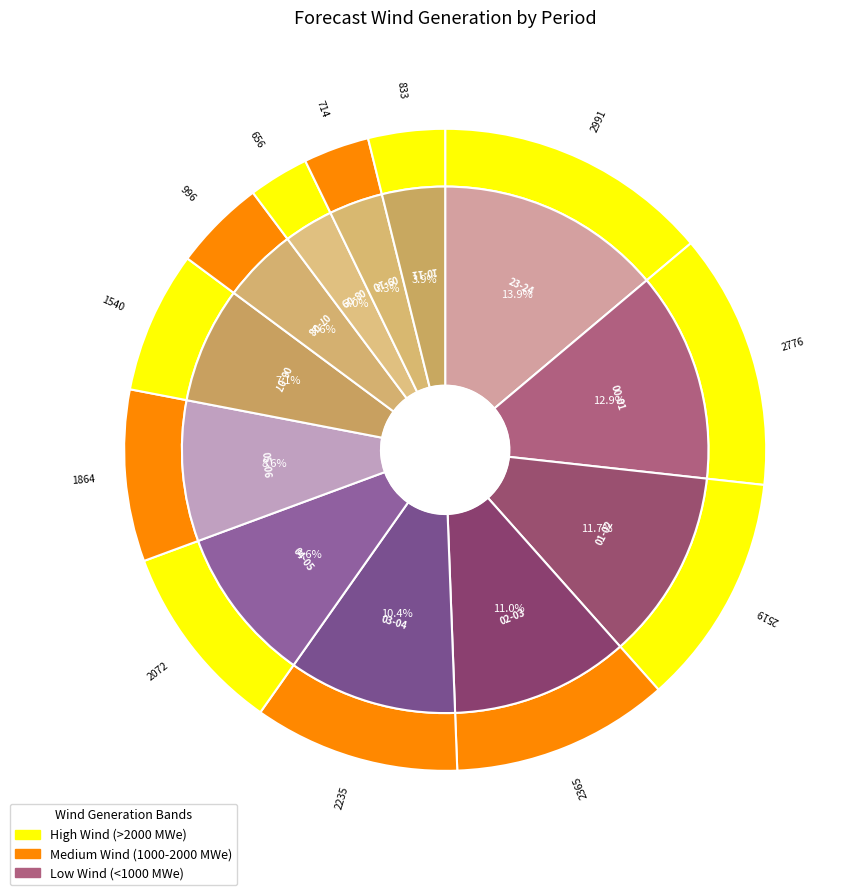

The 02-03 slice represents 11% of the pie. True or false?

True